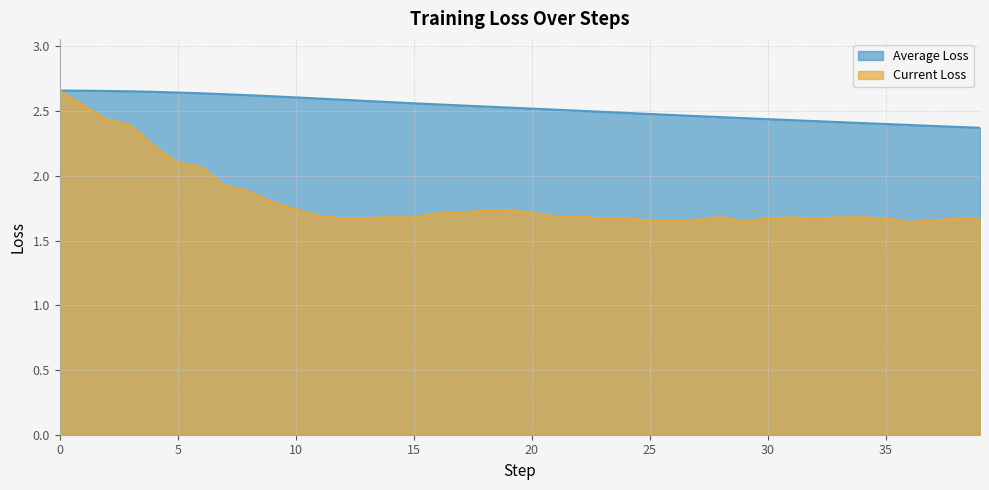

At 30, list the series in order from largest to smallest.

Average Loss, Current Loss